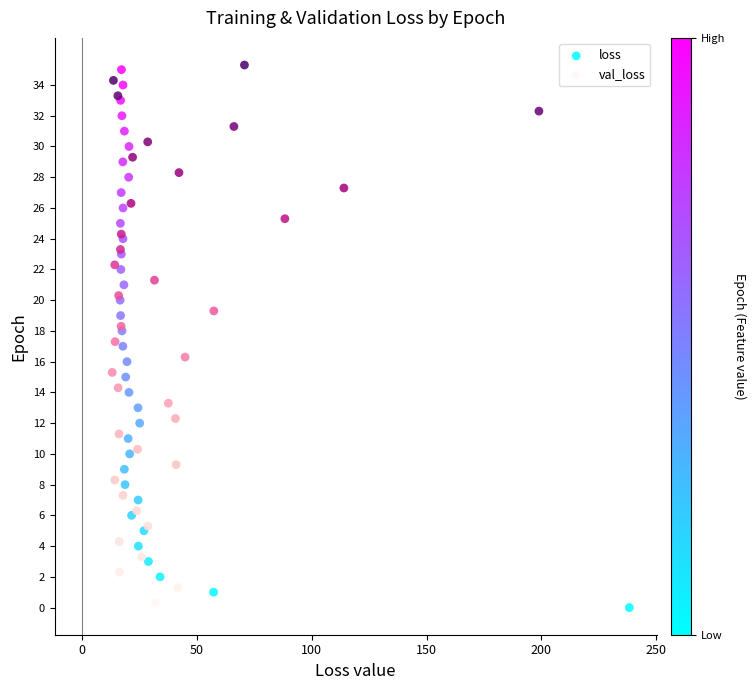

What are all the series names shown in the legend?

loss, val_loss